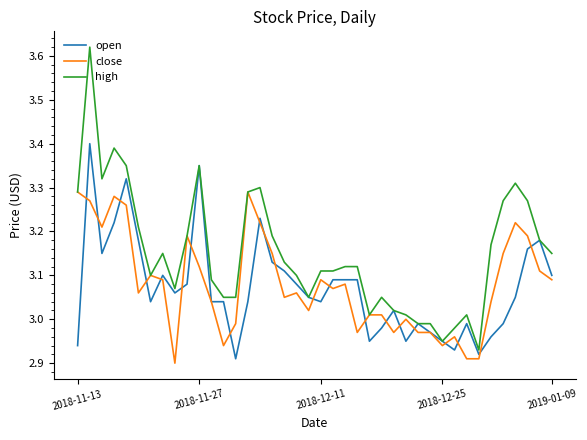

Which series has the largest total across all categories?

high